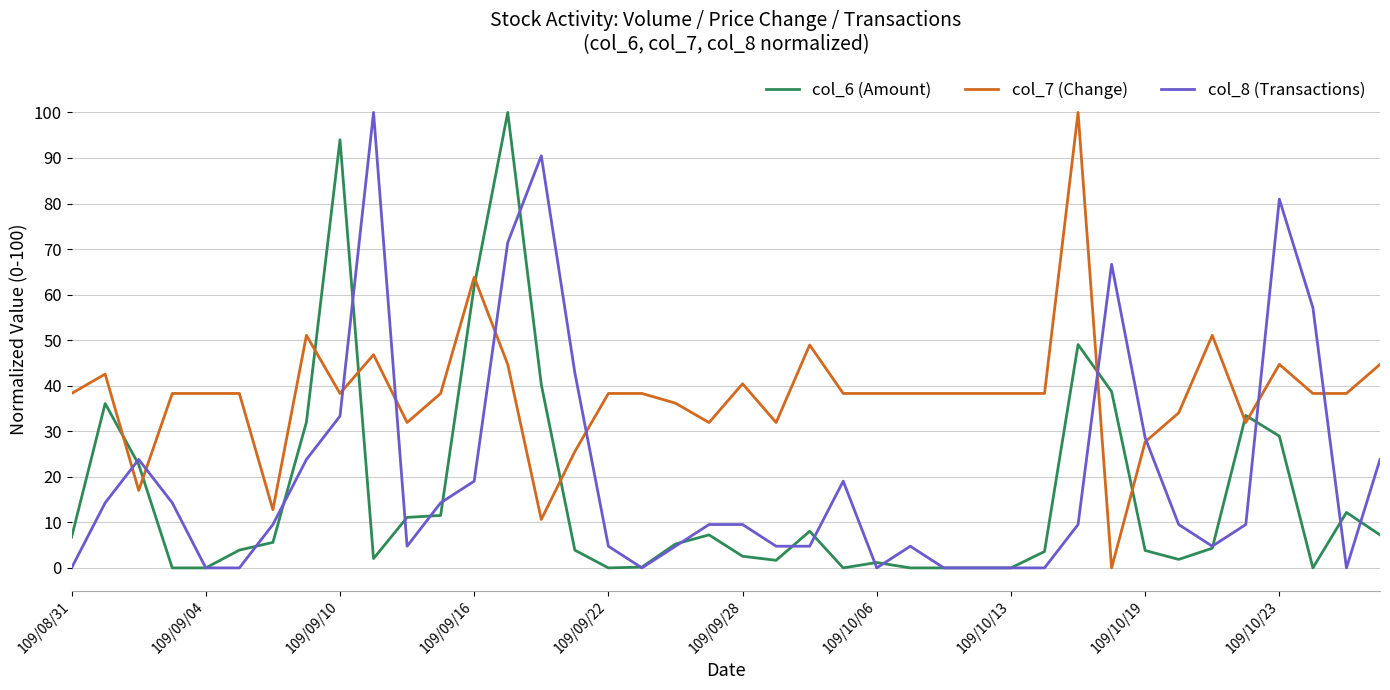

At how many categories does at least one series exceed 58?

8